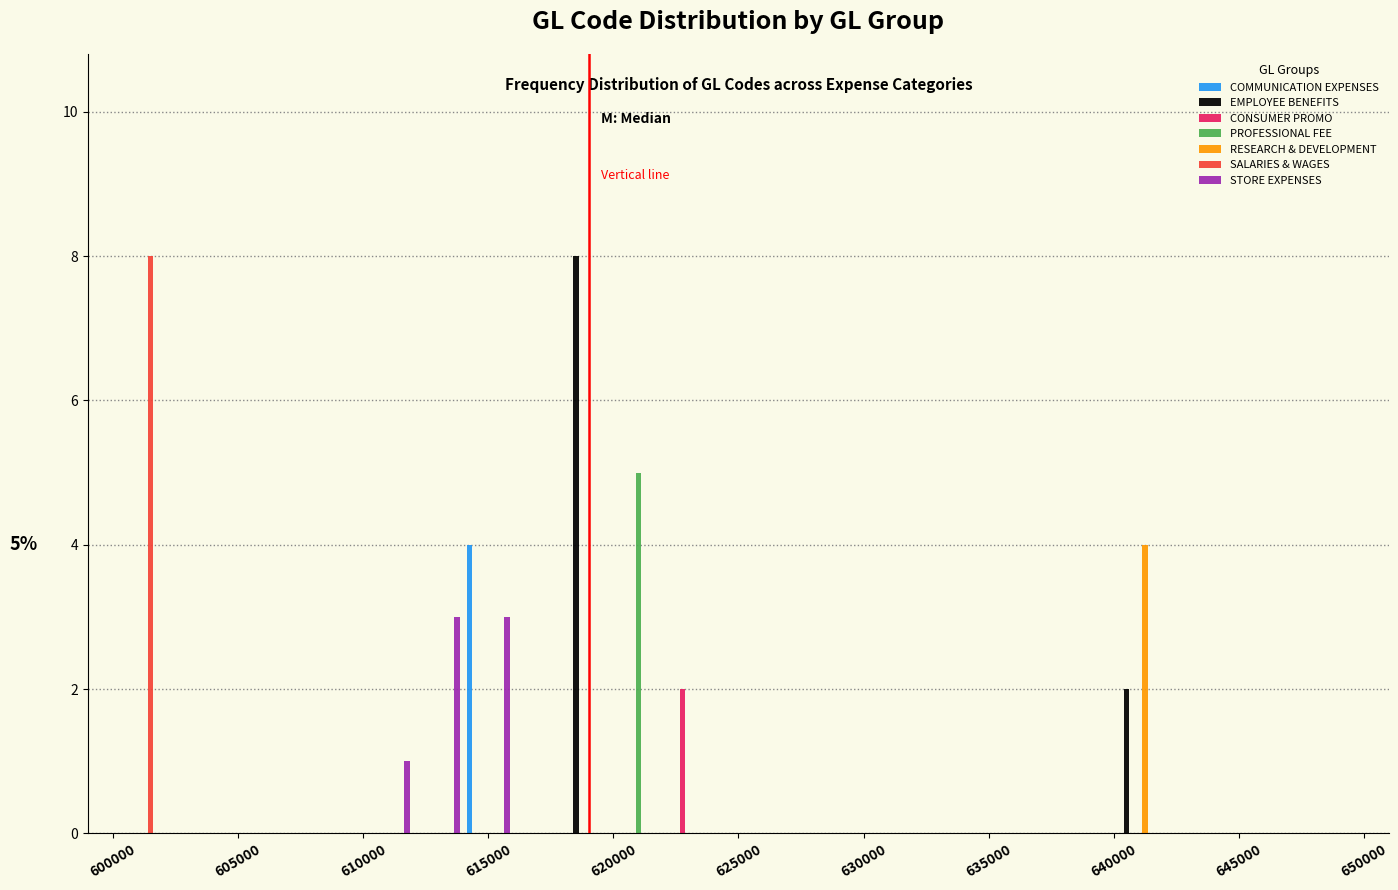

In the SALARIES & WAGES series, which range on the x-axis has the tallest bar?

600000 to 602000